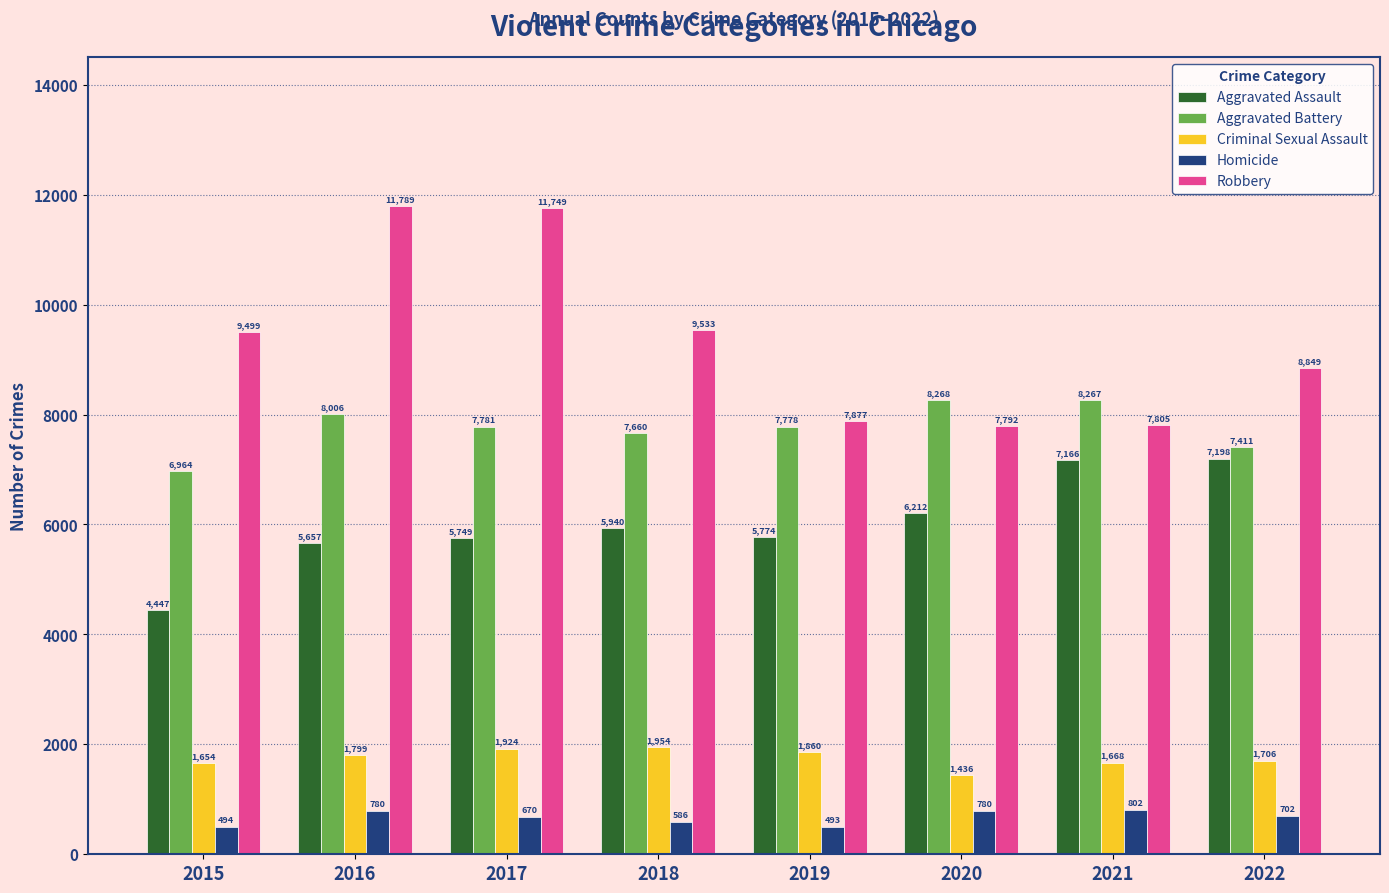

What is the sum of all Aggravated Assault values?

48143